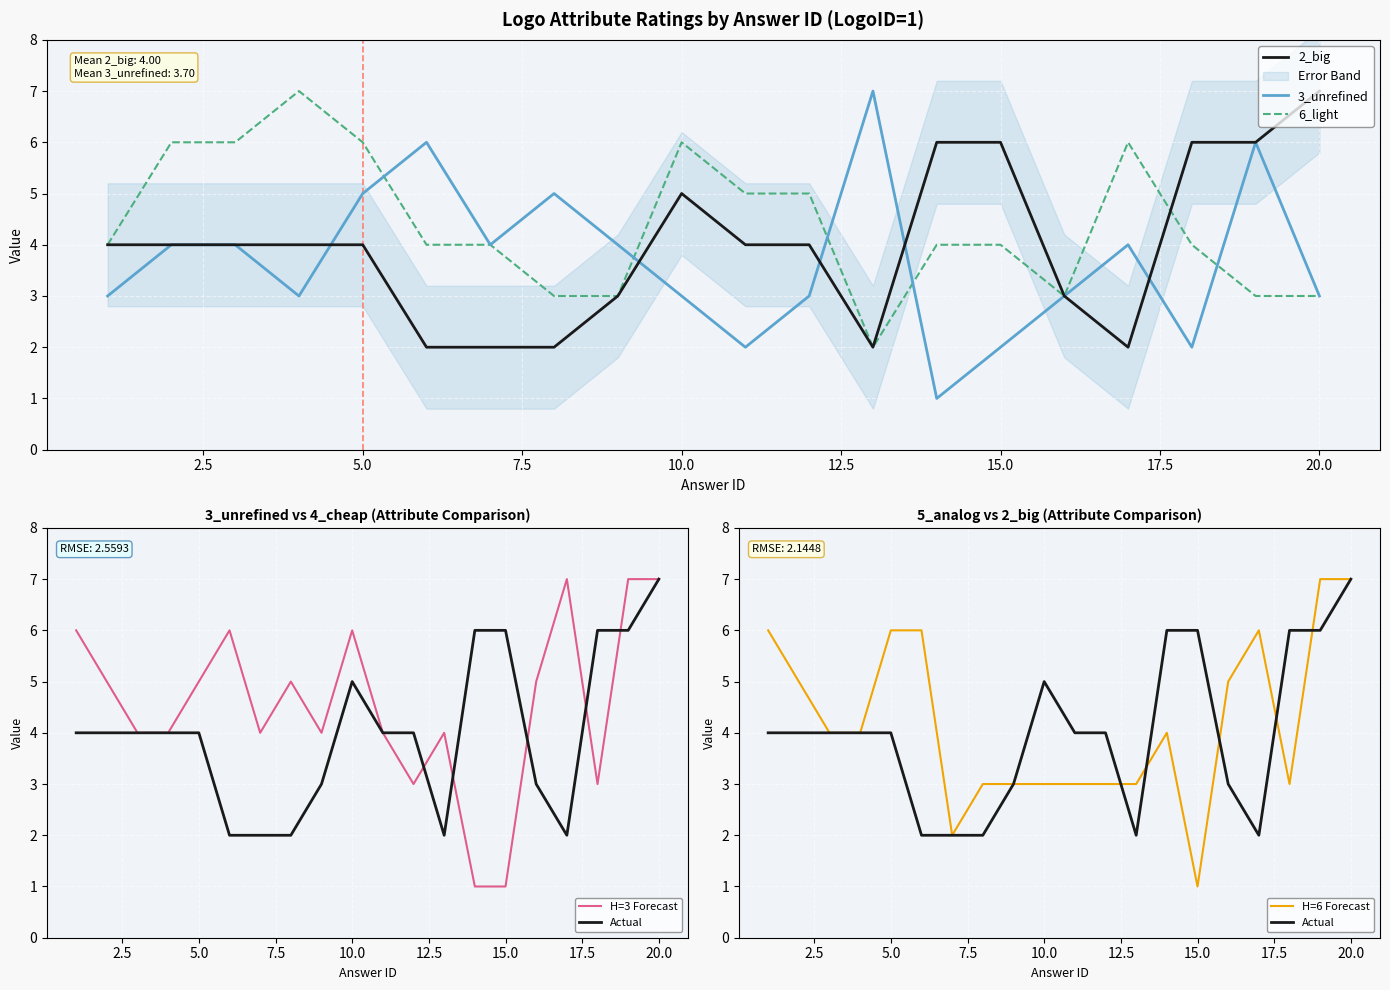

Reading left to right, extract all data points from this chart.

2_big: 1=4	2=4	3=4	4=4	5=4	6=2	7=2	8=2	9=3	10=5	11=4	12=4	13=2	14=6	15=6	16=3	17=2	18=6	19=6	20=7
3_unrefined: 1=3	2=4	3=4	4=3	5=5	6=6	7=4	8=5	9=4	10=3	11=2	12=3	13=7	14=1	15=2	16=3	17=4	18=2	19=6	20=3
4_cheap: 1=6	2=5	3=4	4=4	5=5	6=6	7=4	8=5	9=4	10=6	11=4	12=3	13=4	14=1	15=1	16=5	17=7	18=3	19=7	20=7
5_analog: 1=6	2=5	3=4	4=4	5=6	6=6	7=2	8=3	9=3	10=3	11=3	12=3	13=3	14=4	15=1	16=5	17=6	18=3	19=7	20=7
6_light: 1=4	2=6	3=6	4=7	5=6	6=4	7=4	8=3	9=3	10=6	11=5	12=5	13=2	14=4	15=4	16=3	17=6	18=4	19=3	20=3